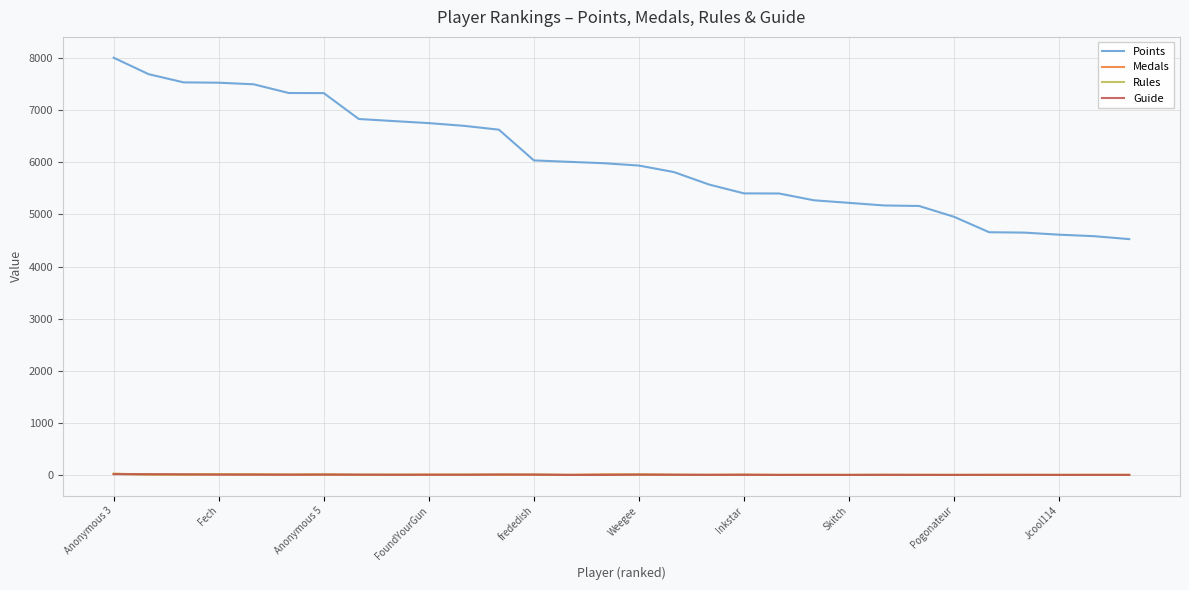

True or false: Points and Medals intersect in this chart.

False